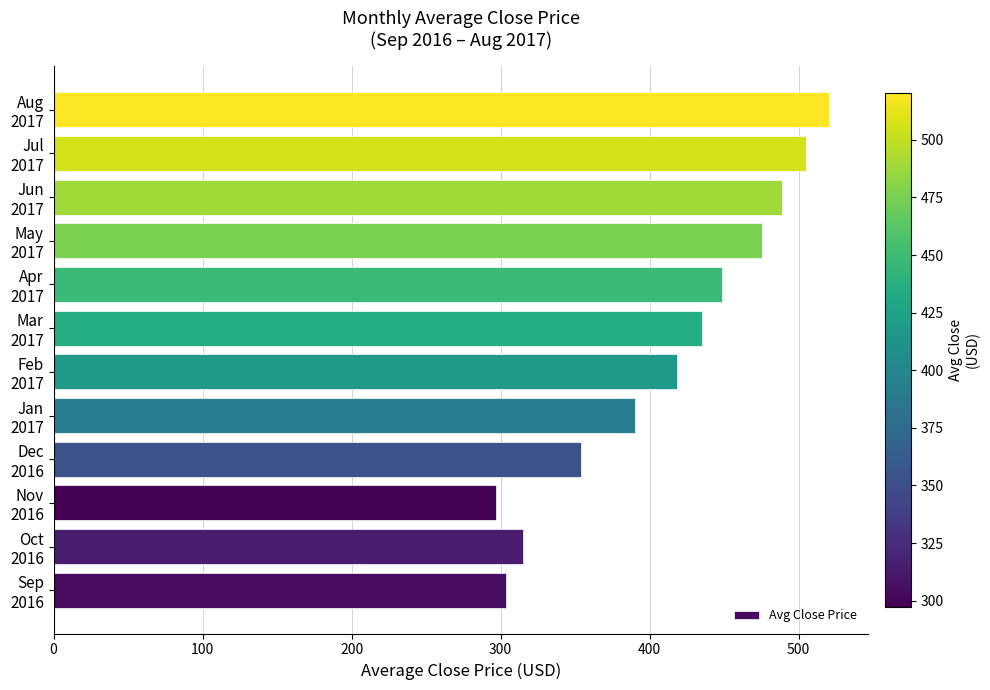

What is the maximum value shown in the chart?

520.4